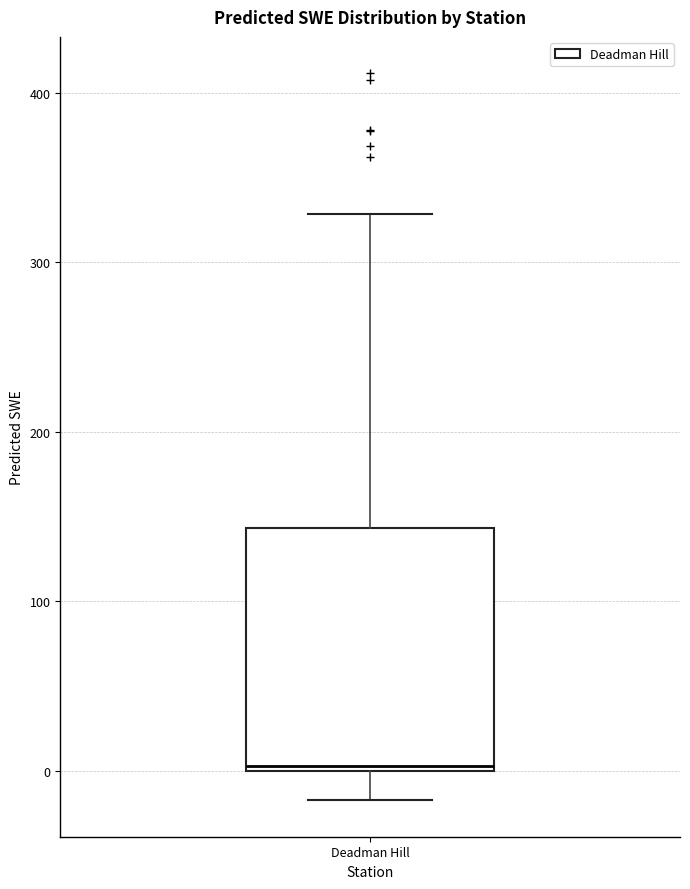

Where does the lower whisker of the box for Deadman Hill end on the y-axis? The values are not printed on the chart, so give them approximately, as read against the axis.

-20